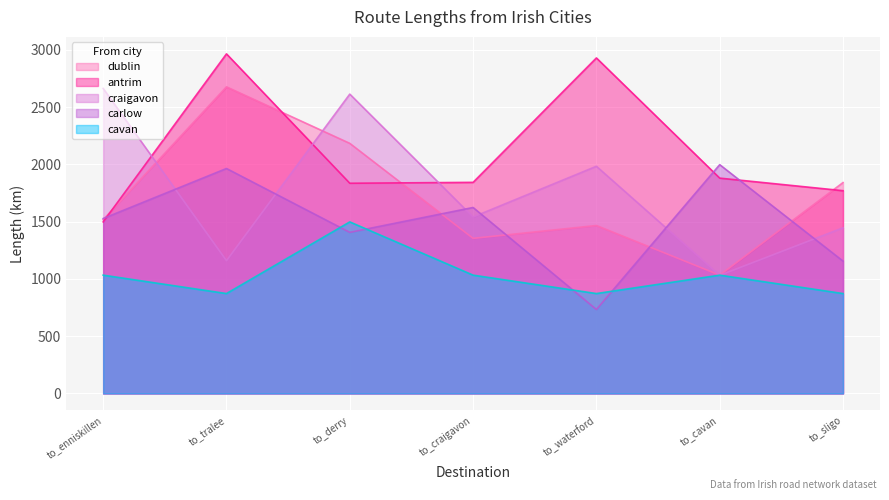

True or false: cavan has a value of 1214.5 at to_sligo.

False